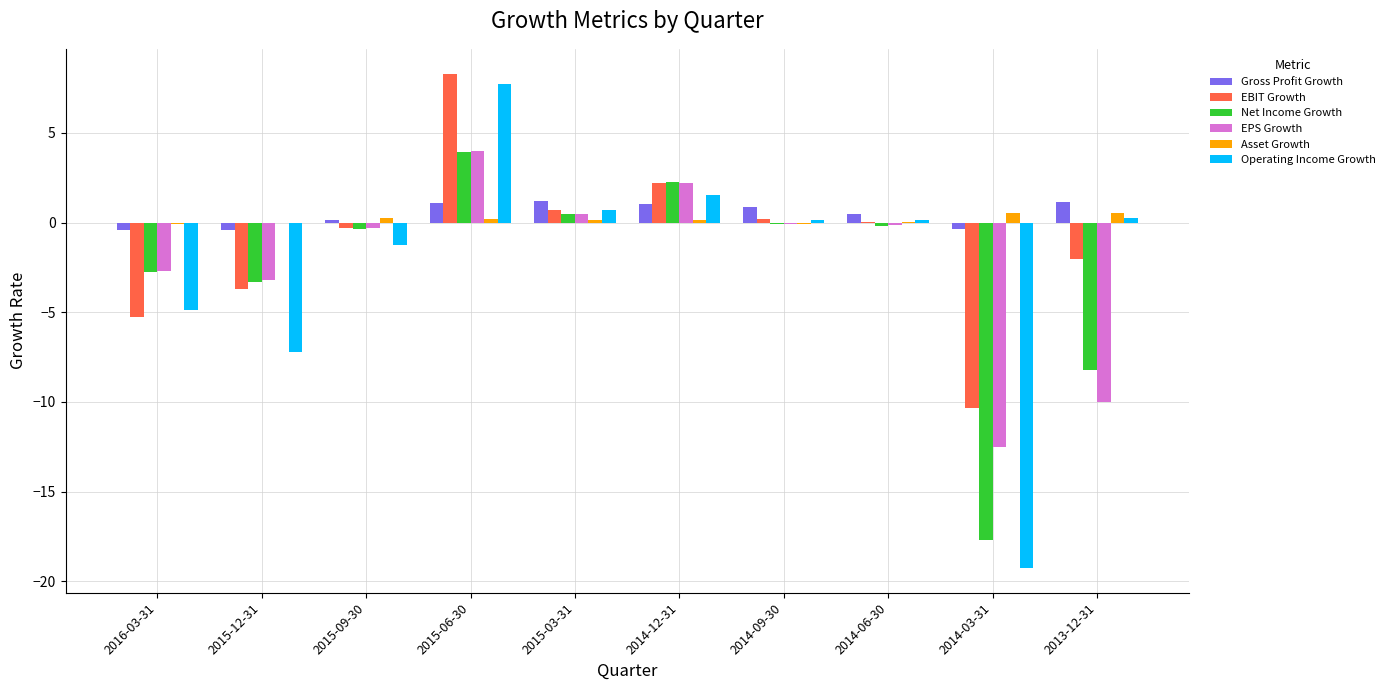

What is the maximum value for EPS Growth?

4.0